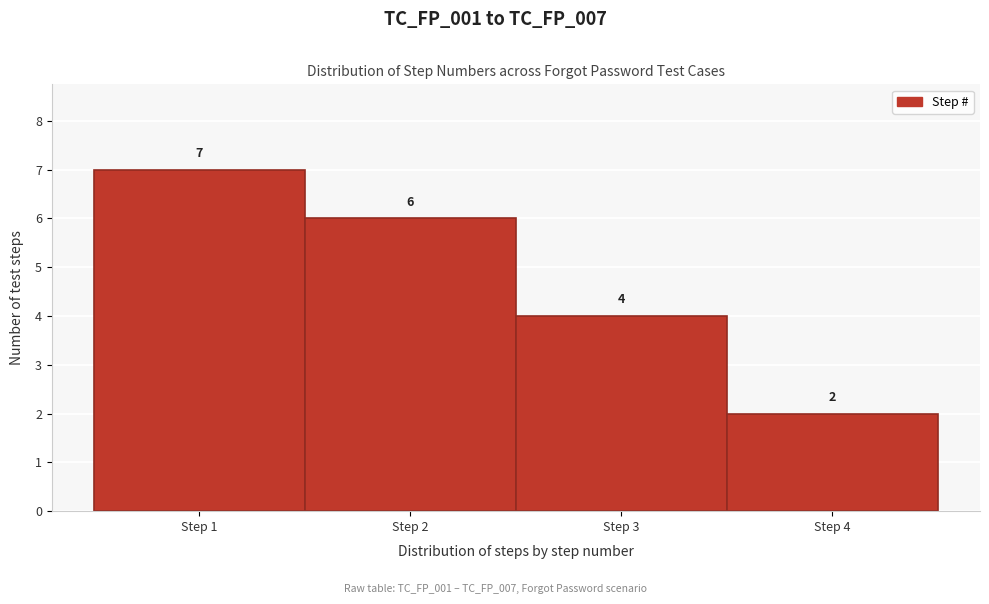

Reading left to right, transcribe this chart: for each bar, give the range it covers on the x-axis and its height.

0.5 to 1.5: 7
1.5 to 2.5: 6
2.5 to 3.5: 4
3.5 to 4.5: 2